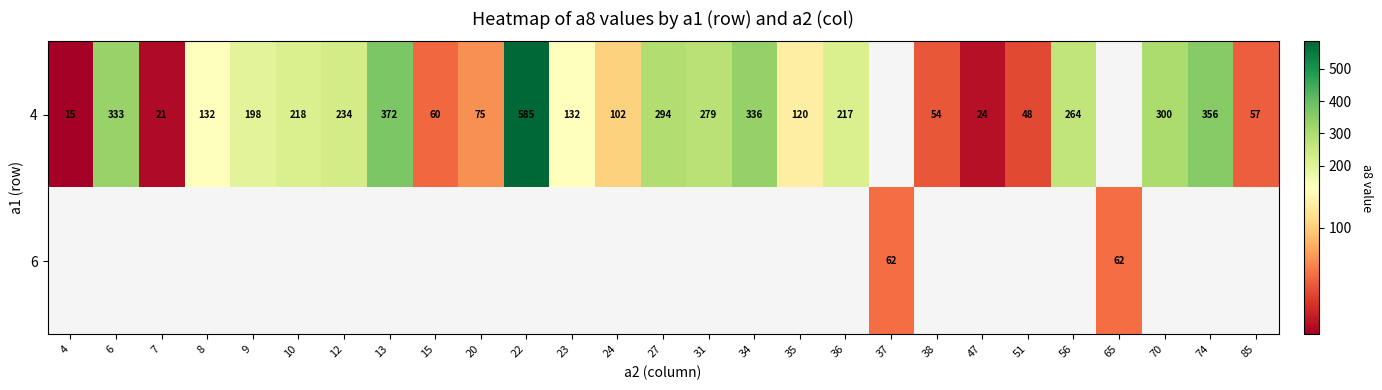

What is the difference between the 4 values at 70 and 9?

102